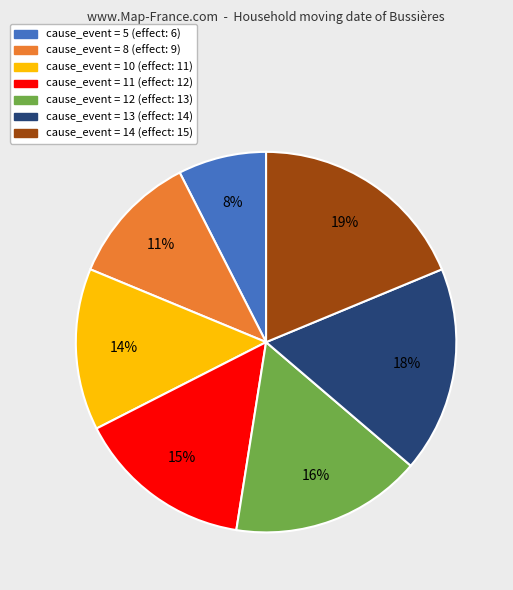

To the nearest percent, what is the difference between the largest and smallest slice percentages?

11%